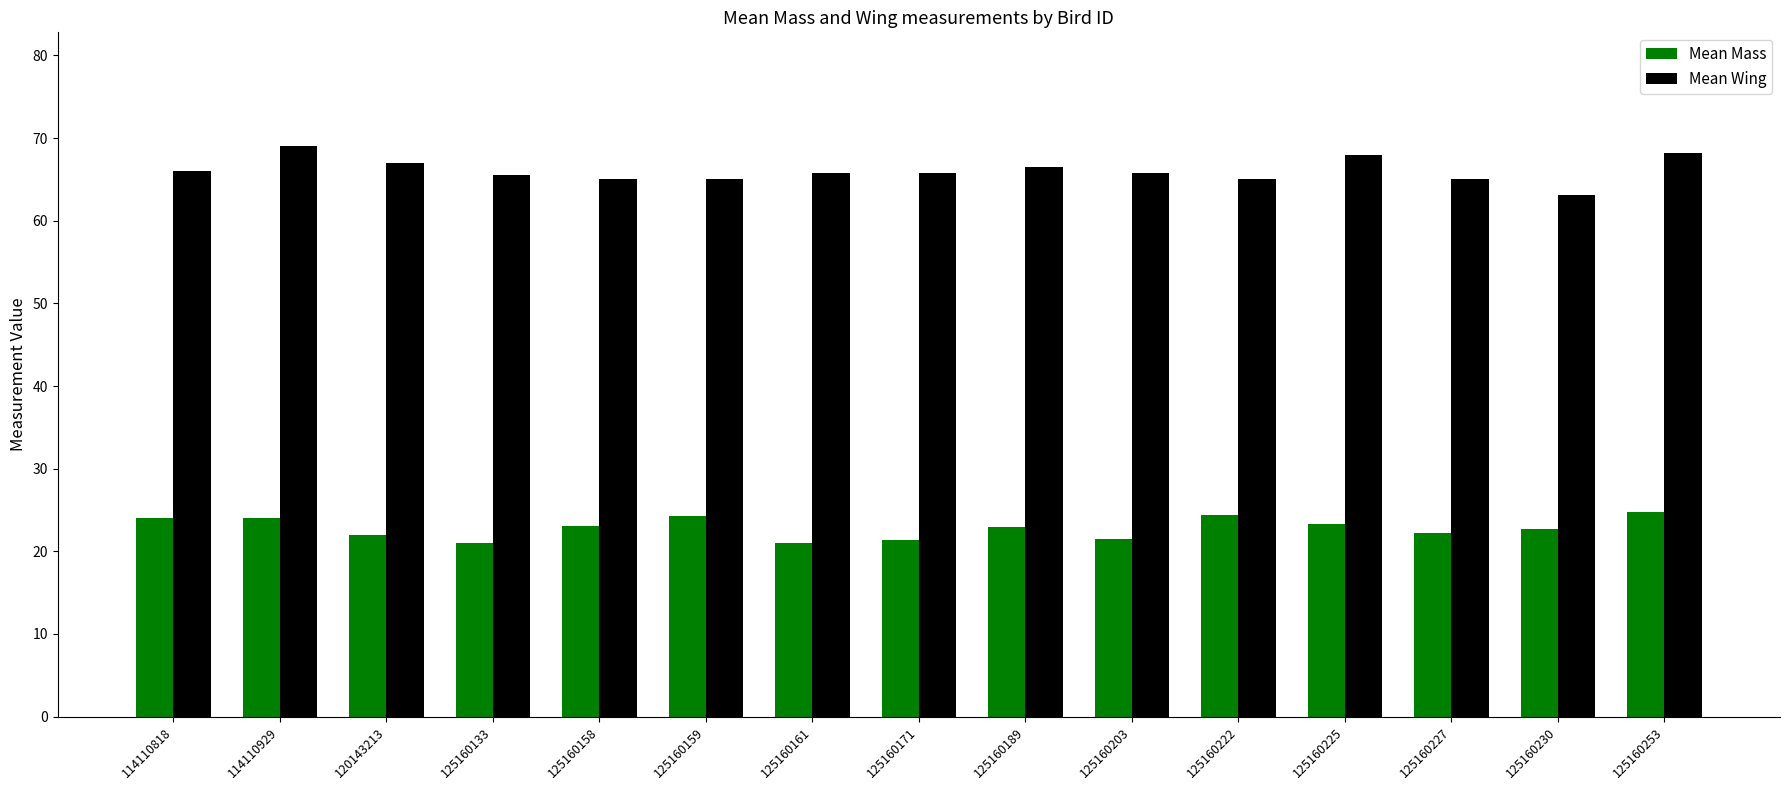

What is the difference between the maximum and minimum values in the Mean Wing series?

5.8